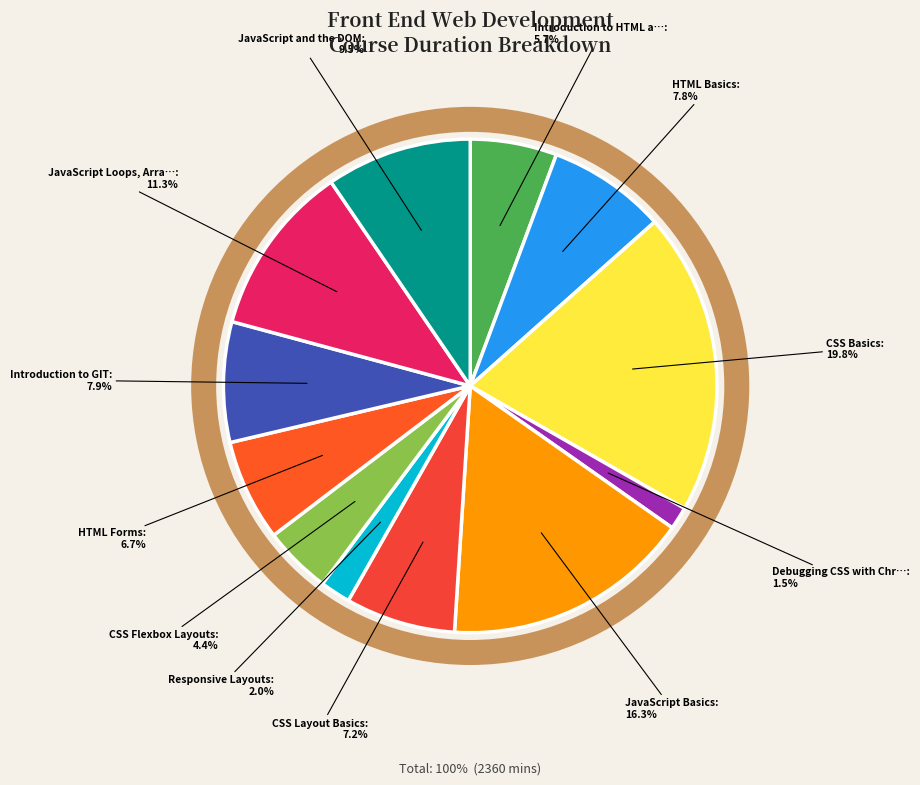

How many slices are in this pie chart?

12